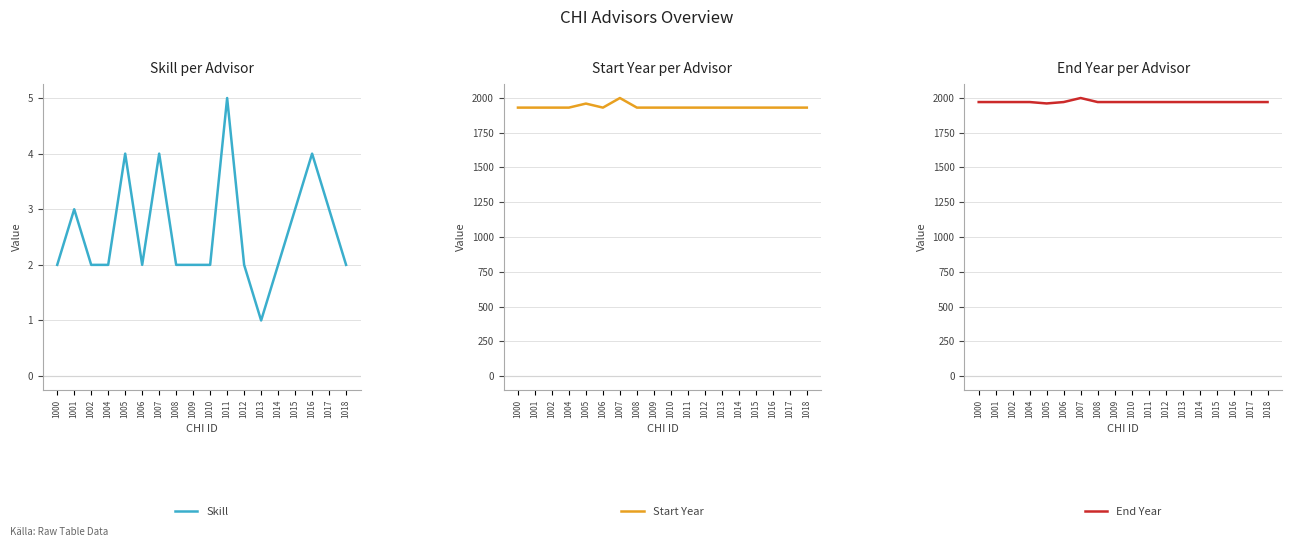

Reading left to right, list all the values displayed in this chart.

Skill: 1000=2	1001=3	1002=2	1004=2	1005=4	1006=2	1007=4	1008=2	1009=2	1010=2	1011=5	1012=2	1013=1	1014=2	1015=3	1016=4	1017=3	1018=2
Start Year: 1000=1930	1001=1930	1002=1930	1004=1930	1005=1959	1006=1930	1007=1999	1008=1930	1009=1930	1010=1930	1011=1930	1012=1930	1013=1930	1014=1930	1015=1930	1016=1930	1017=1930	1018=1930
End Year: 1000=1970	1001=1970	1002=1970	1004=1970	1005=1960	1006=1970	1007=1999	1008=1970	1009=1970	1010=1970	1011=1970	1012=1970	1013=1970	1014=1970	1015=1970	1016=1970	1017=1970	1018=1970